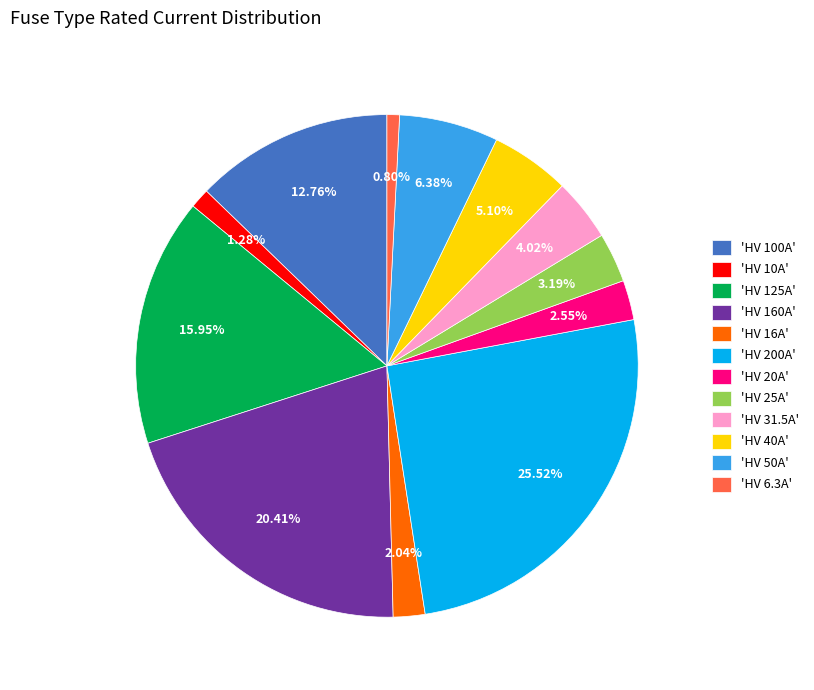

Do 'HV 16A' and 'HV 200A' together represent more than half of the pie?

No